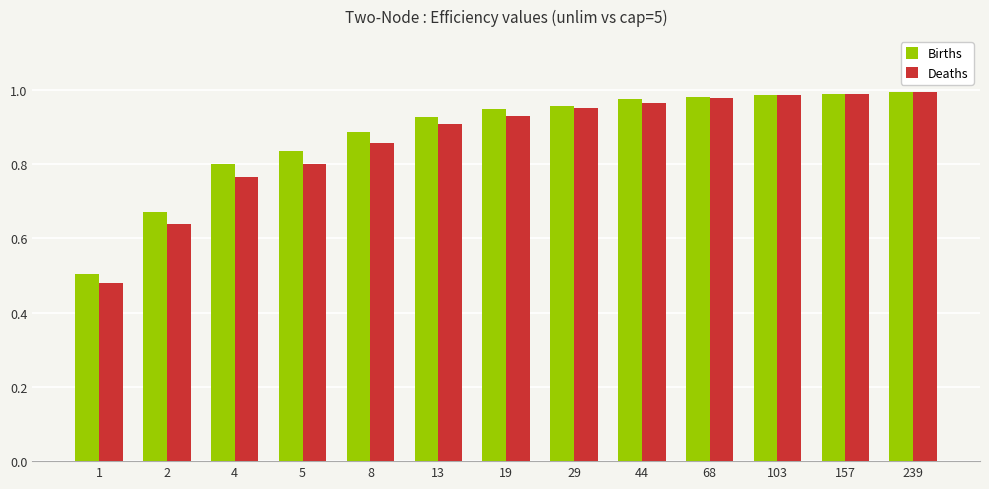

What is the sum of all Deaths values?

11.2